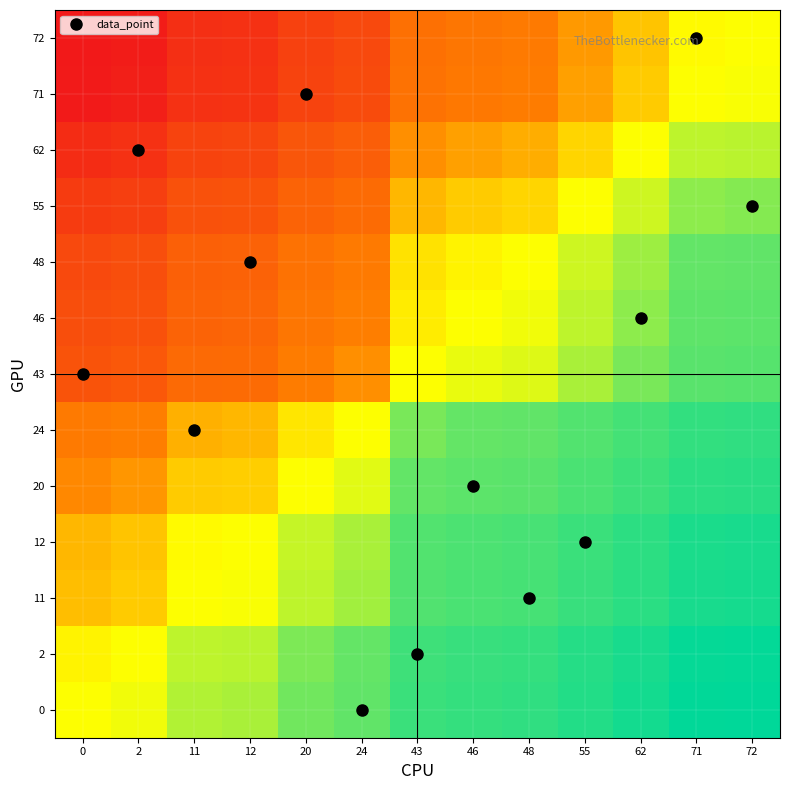

Reading left to right, transcribe all the data shown in this chart.

0: 0=0.0	2=0.0	11=0.2	12=0.2	20=0.3	24=0.3	43=0.6	46=0.6	48=0.7	55=0.8	62=0.9	71=1.0	72=1.0
2: 0=-0.0	2=0.0	11=0.1	12=0.1	20=0.2	24=0.3	43=0.6	46=0.6	48=0.6	55=0.7	62=0.8	71=1.0	72=1.0
11: 0=-0.2	2=-0.1	11=0.0	12=0.0	20=0.1	24=0.2	43=0.4	46=0.5	48=0.5	55=0.6	62=0.7	71=0.8	72=0.8
12: 0=-0.2	2=-0.1	11=-0.0	12=0.0	20=0.1	24=0.2	43=0.4	46=0.5	48=0.5	55=0.6	62=0.7	71=0.8	72=0.8
20: 0=-0.3	2=-0.2	11=-0.1	12=-0.1	20=0.0	24=0.1	43=0.3	46=0.4	48=0.4	55=0.5	62=0.6	71=0.7	72=0.7
24: 0=-0.3	2=-0.3	11=-0.2	12=-0.2	20=-0.1	24=0.0	43=0.3	46=0.3	48=0.3	55=0.4	62=0.5	71=0.7	72=0.7
43: 0=-0.6	2=-0.6	11=-0.4	12=-0.4	20=-0.3	24=-0.3	43=0.0	46=0.0	48=0.1	55=0.2	62=0.3	71=0.4	72=0.4
46: 0=-0.6	2=-0.6	11=-0.5	12=-0.5	20=-0.4	24=-0.3	43=-0.0	46=0.0	48=0.0	55=0.1	62=0.2	71=0.3	72=0.4
48: 0=-0.7	2=-0.6	11=-0.5	12=-0.5	20=-0.4	24=-0.3	43=-0.1	46=-0.0	48=0.0	55=0.1	62=0.2	71=0.3	72=0.3
55: 0=-0.8	2=-0.7	11=-0.6	12=-0.6	20=-0.5	24=-0.4	43=-0.2	46=-0.1	48=-0.1	55=0.0	62=0.1	71=0.2	72=0.2
62: 0=-0.9	2=-0.8	11=-0.7	12=-0.7	20=-0.6	24=-0.5	43=-0.3	46=-0.2	48=-0.2	55=-0.1	62=0.0	71=0.1	72=0.1
71: 0=-1.0	2=-1.0	11=-0.8	12=-0.8	20=-0.7	24=-0.7	43=-0.4	46=-0.3	48=-0.3	55=-0.2	62=-0.1	71=0.0	72=0.0
72: 0=-1.0	2=-1.0	11=-0.8	12=-0.8	20=-0.7	24=-0.7	43=-0.4	46=-0.4	48=-0.3	55=-0.2	62=-0.1	71=-0.0	72=0.0